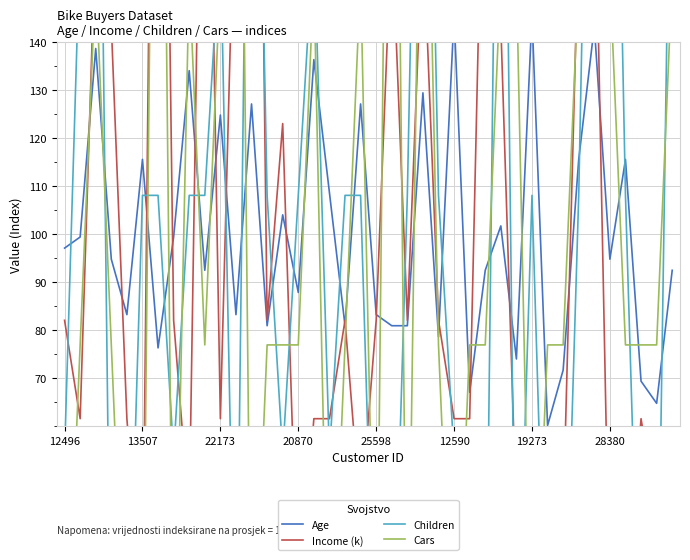

True or false: Income (k) has a value of 41.0 at 8.

True